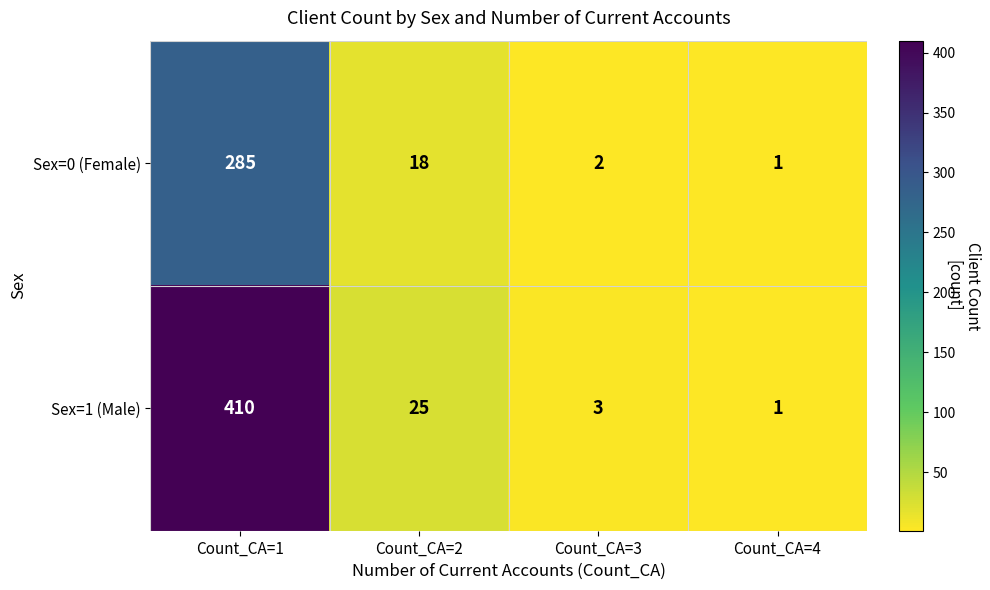

At Count_CA=3, list the series in order from largest to smallest.

Sex=1 (Male), Sex=0 (Female)